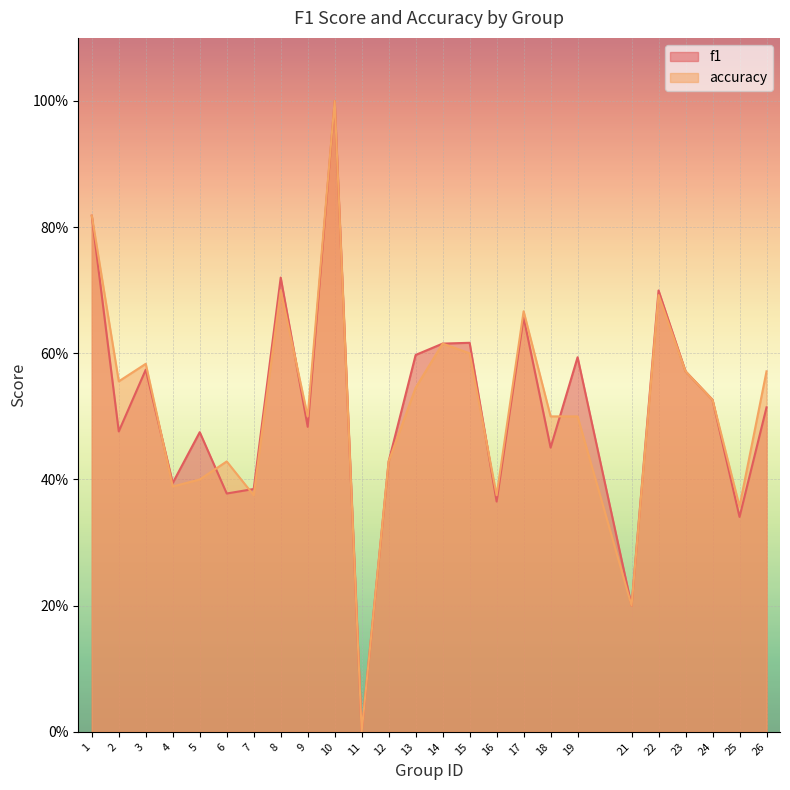

Which series has the largest range (max minus min)?

f1